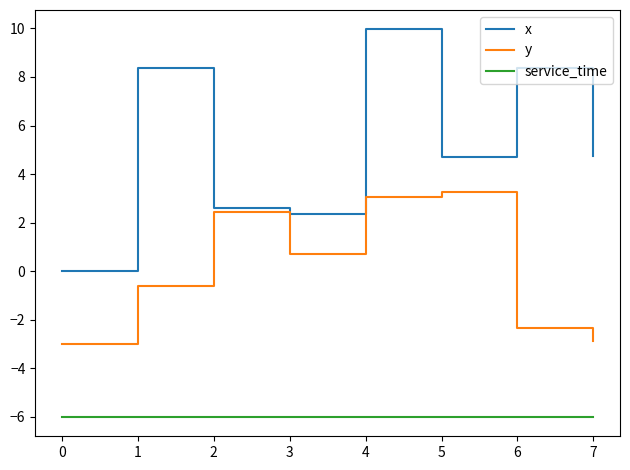

What is the maximum value for service_time?

-6.0